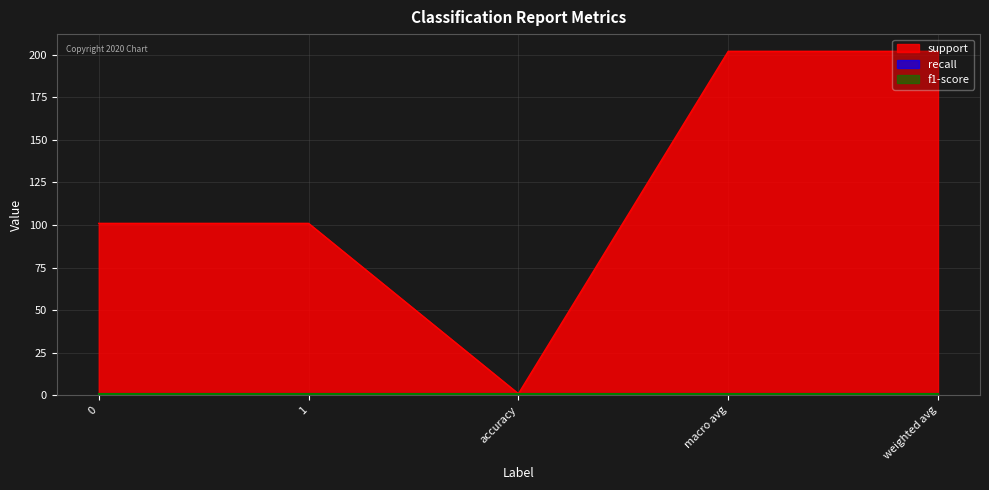

What position from the left is 1?

2